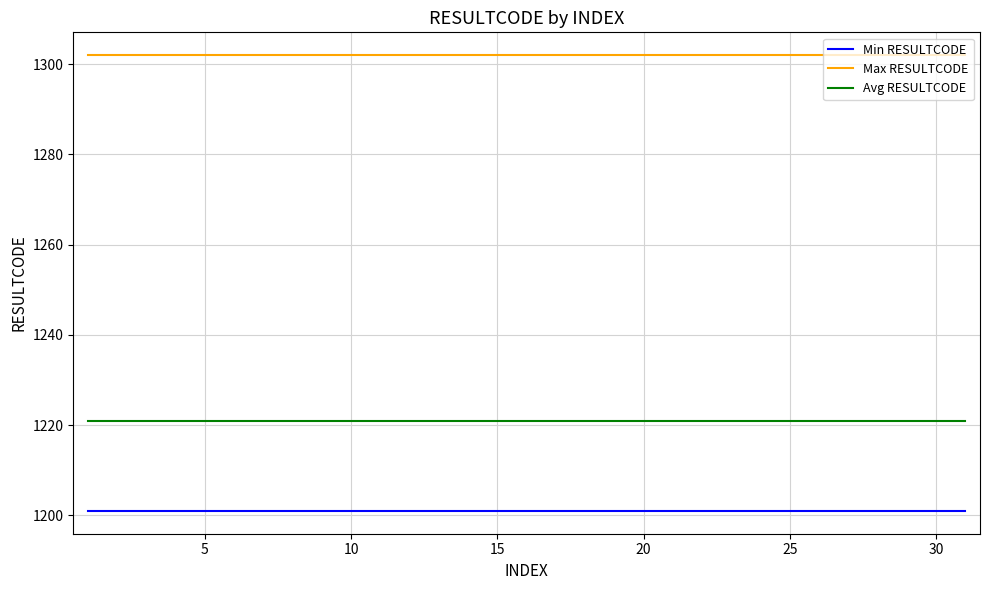

List the series in order of their overall mean, lowest first.

Min RESULTCODE, Avg RESULTCODE, Max RESULTCODE